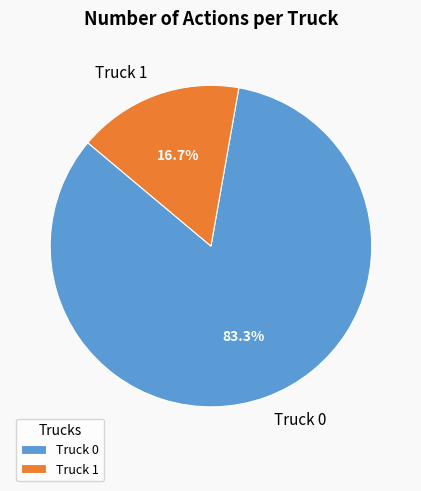

What is the largest slice in the pie chart?

Truck 0